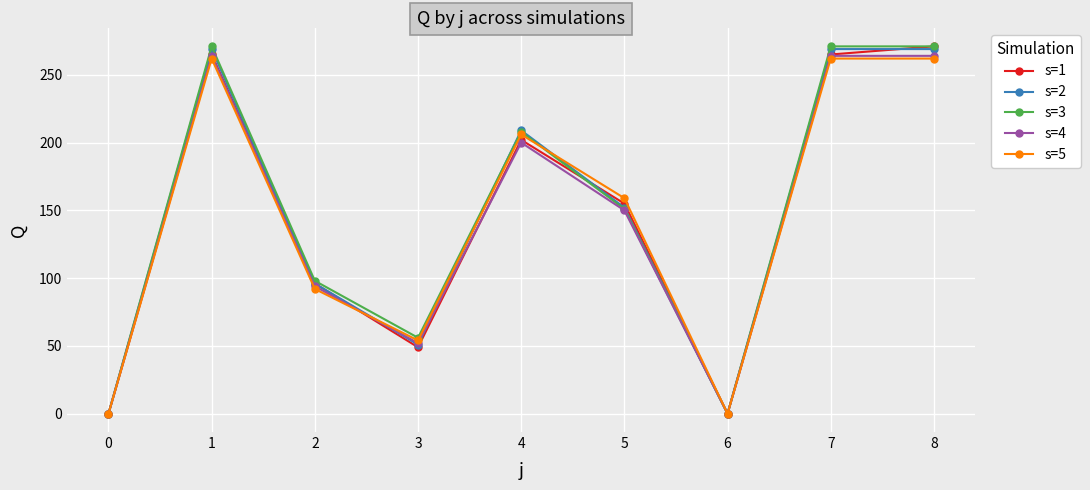

The s=2 series shows 104 at 6. True or false?

False